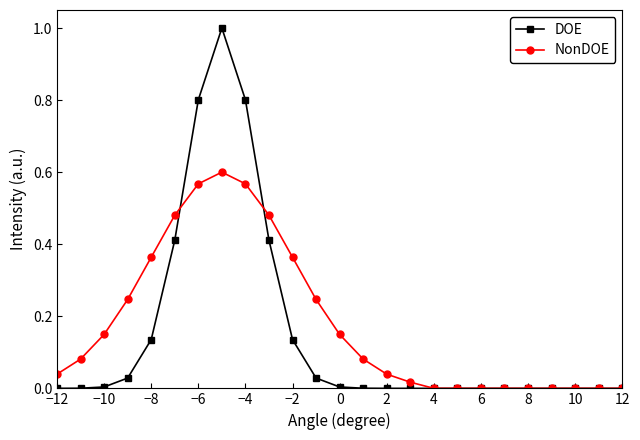

True or false: DOE has more than 0 points higher than both neighbors.

True